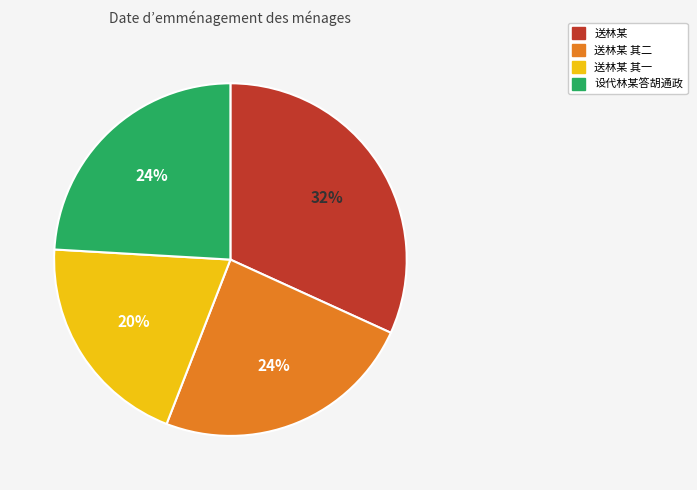

To the nearest percent, what is the difference between the largest and smallest slice percentages?

12%